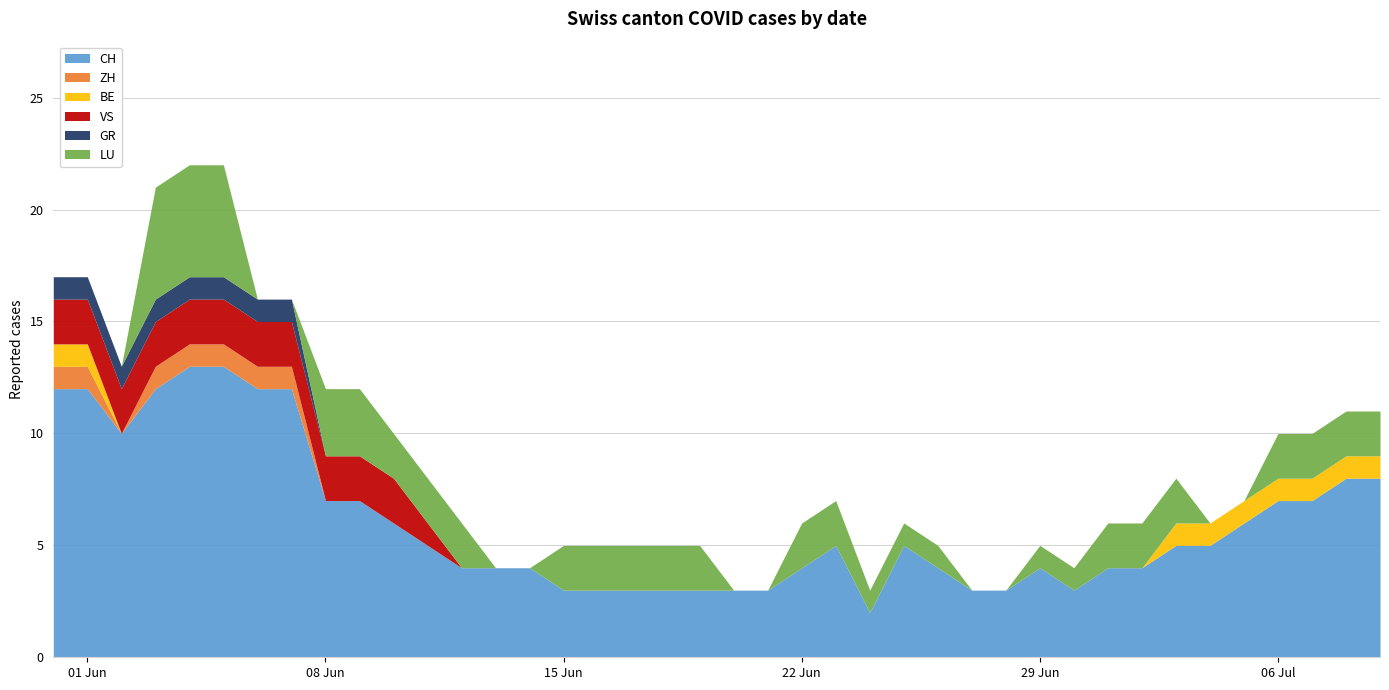

Between 2 and 38, which series saw the biggest shift?

CH